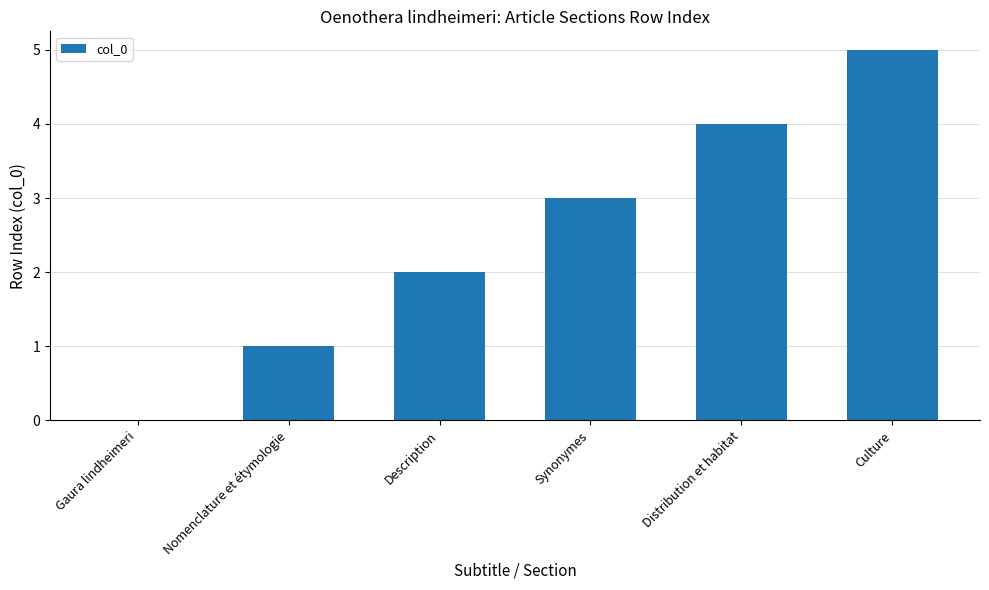

What is the change in value from Description to Culture?

+3